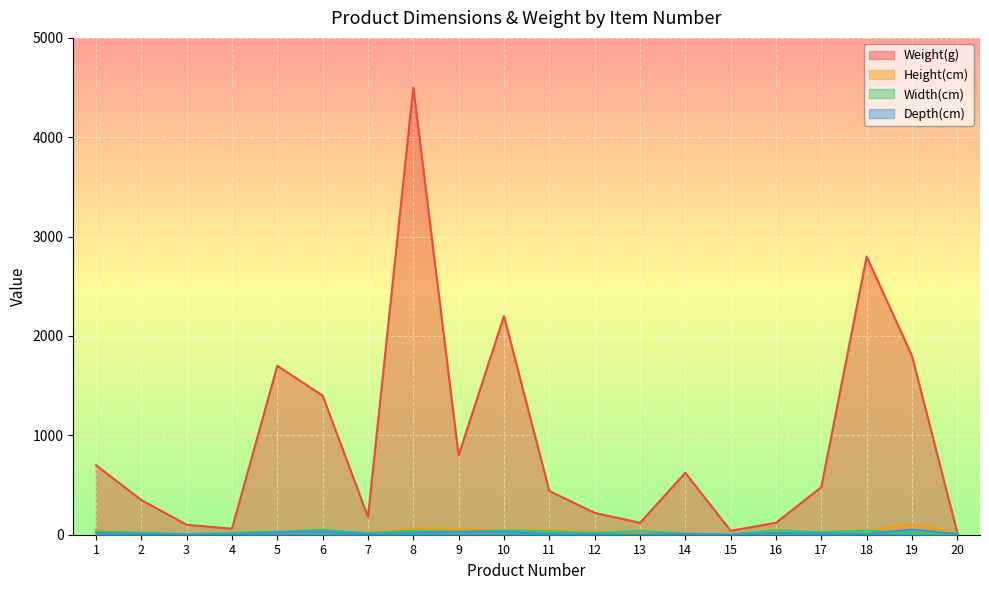

What is the difference between the Height(cm) values at 4 and 6?

22.0